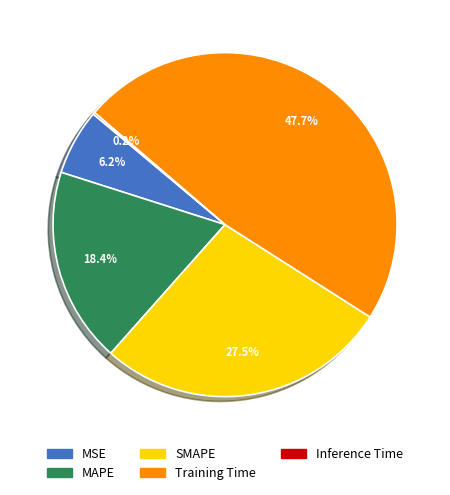

What is the largest slice in the pie chart?

Training Time